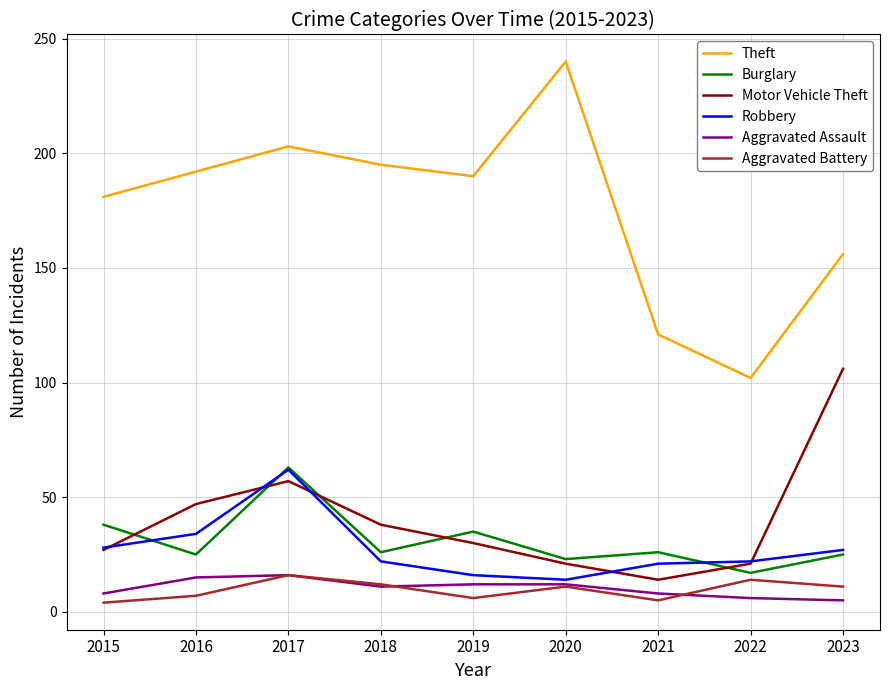

How many interior local valleys does the Theft series have?

2